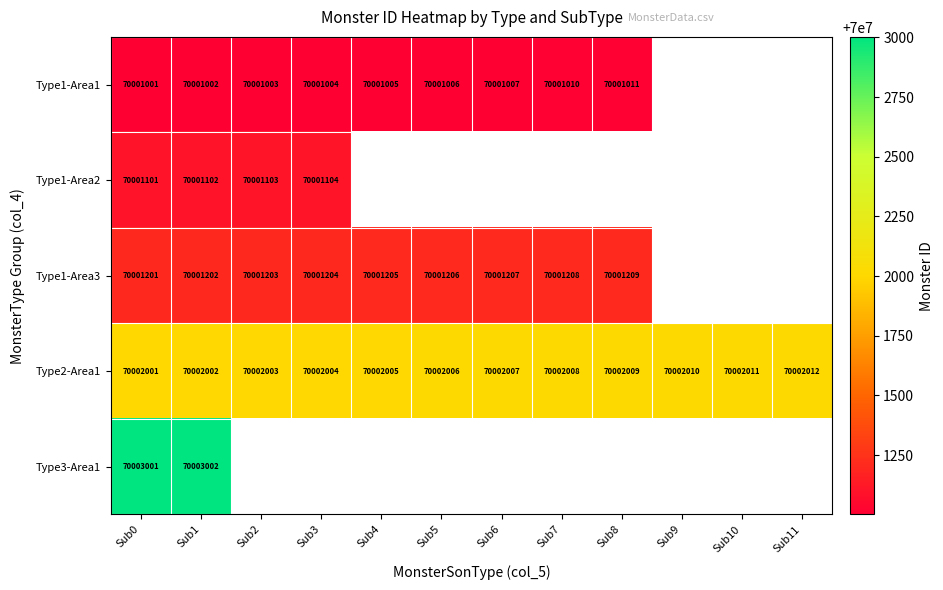

What is the sum of all Type2-Area1 values?

840024078